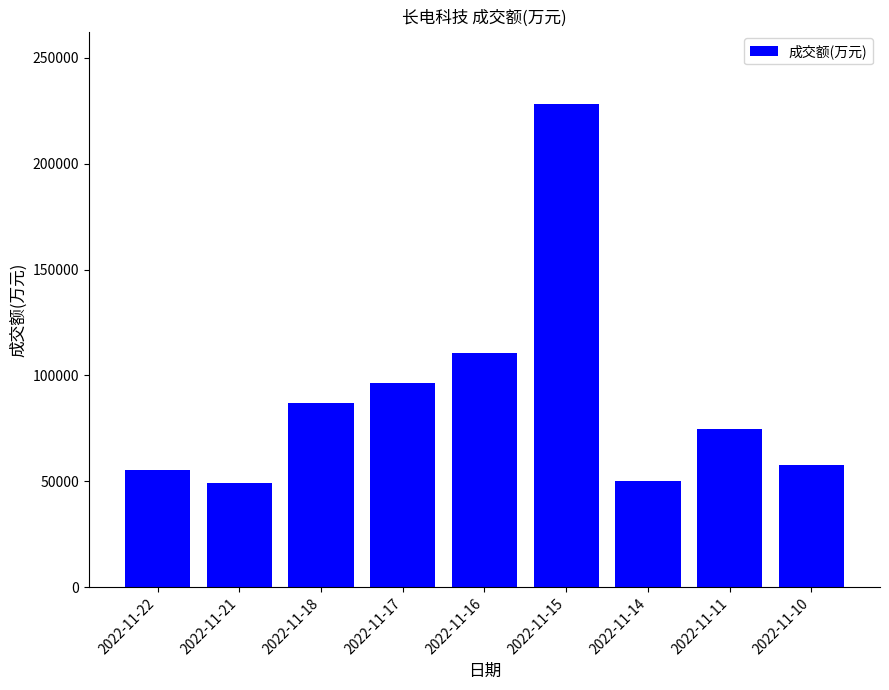

Which category has the highest value across all series?

2022-11-15